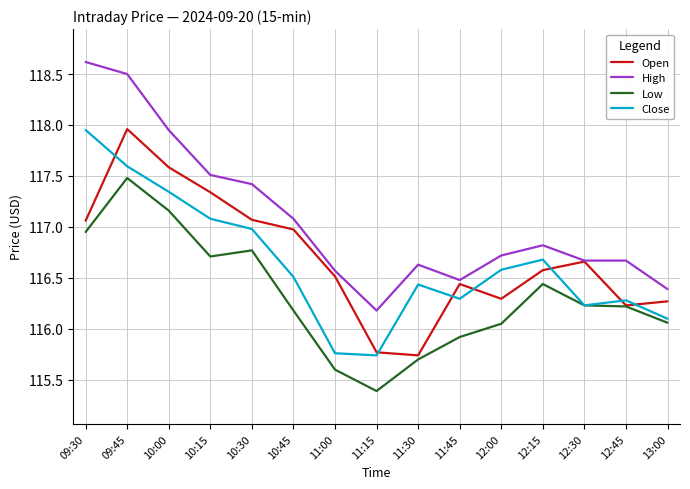

True or false: High has more than 0 interior local peaks.

True